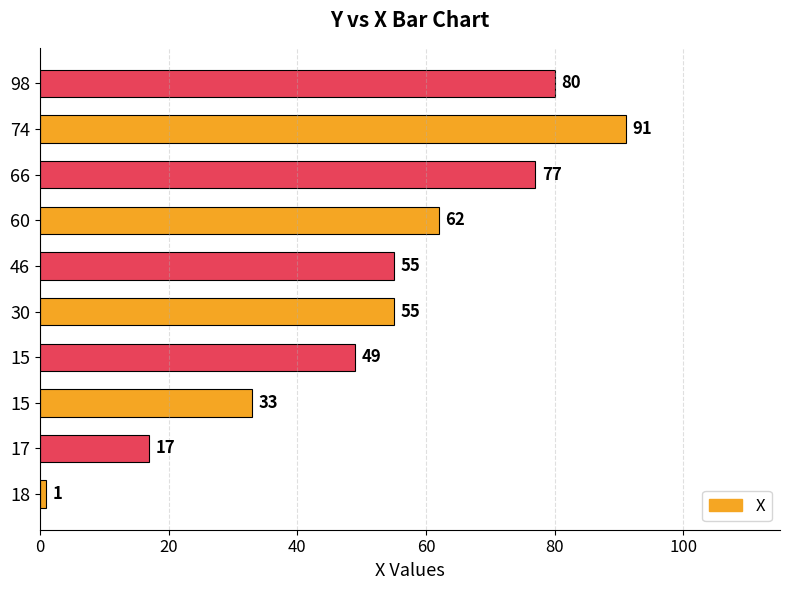

What is the difference between the maximum and second lowest values?

74